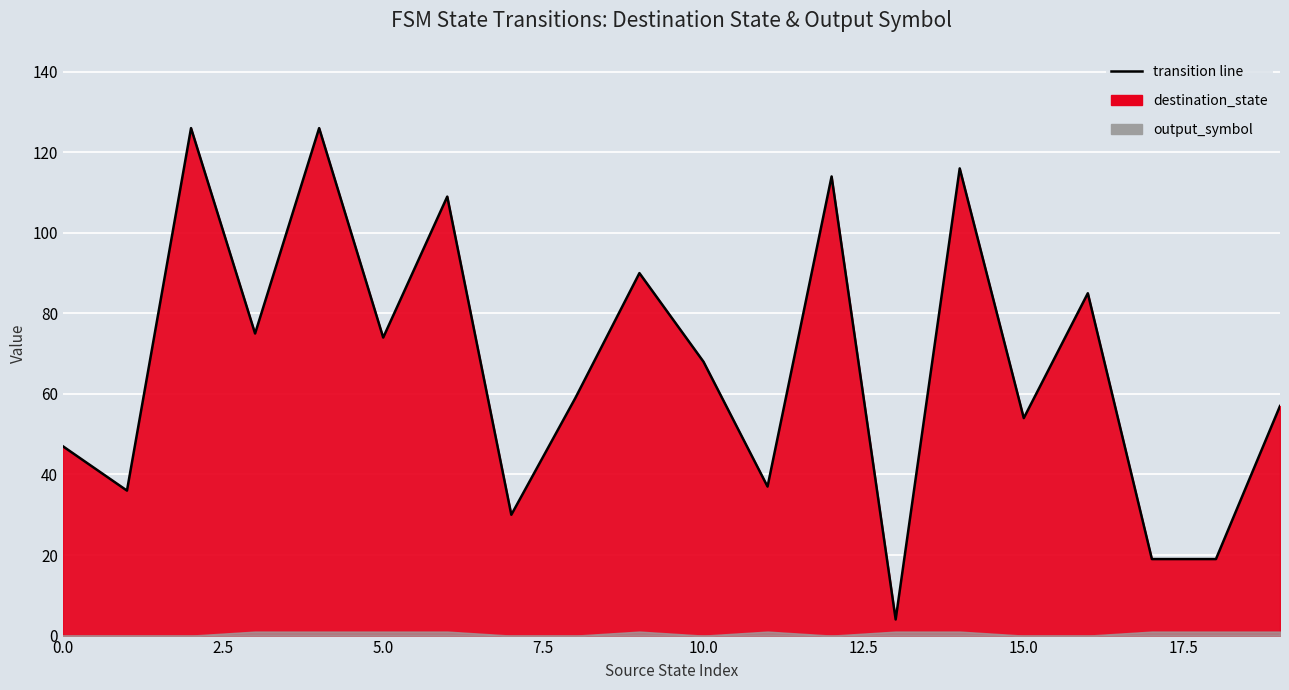

Reading right to left, extract all data points from this chart.

19=57	18=19	17=19	16=85	15=54	14=116	13=4	12=114	11=37	10=68	9=90	8=59	7=30	6=109	5=74	4=126	3=75	2=126	1=36	0=47